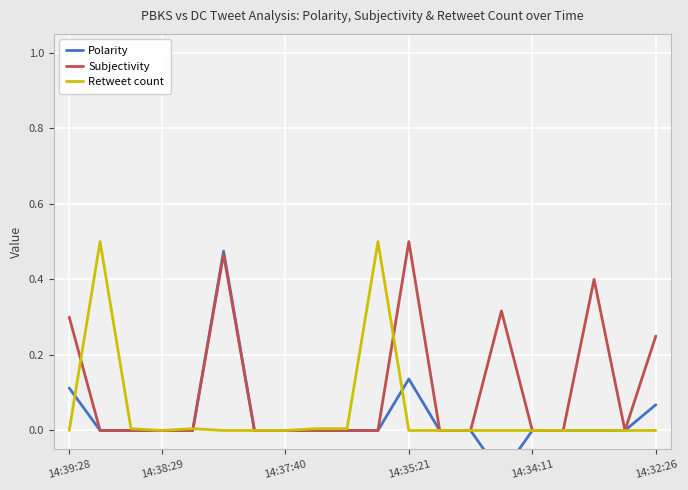

How many values in the Subjectivity series exceed 0?

6